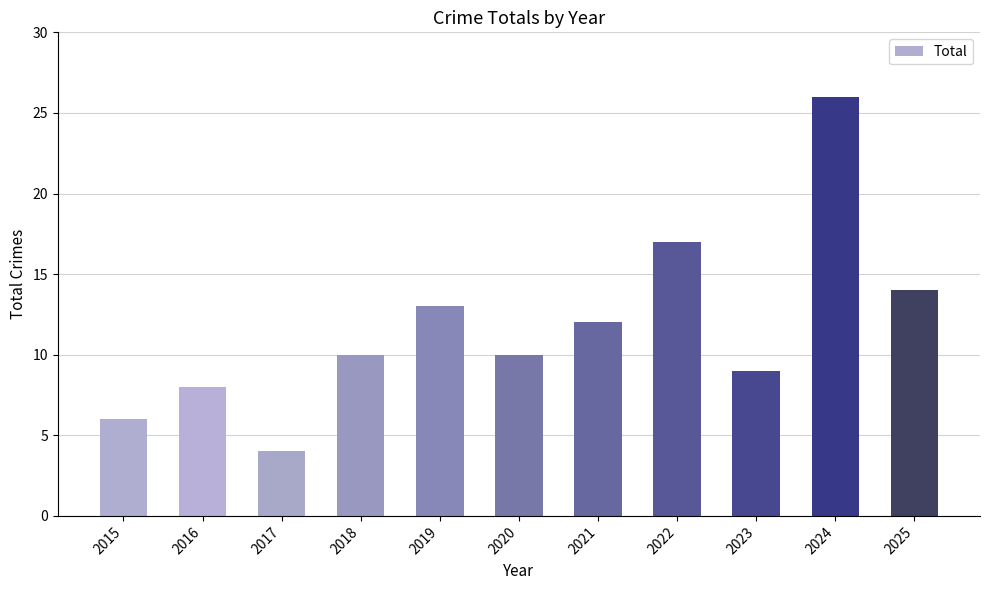

Read the value at 2020, to the nearest 10.

10